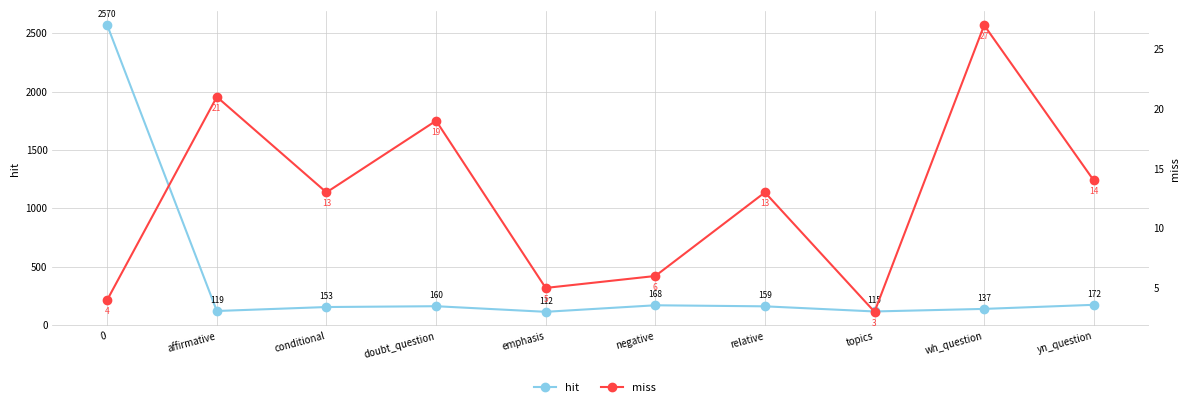

What is the sum of the hit values at wh_question and negative?

305